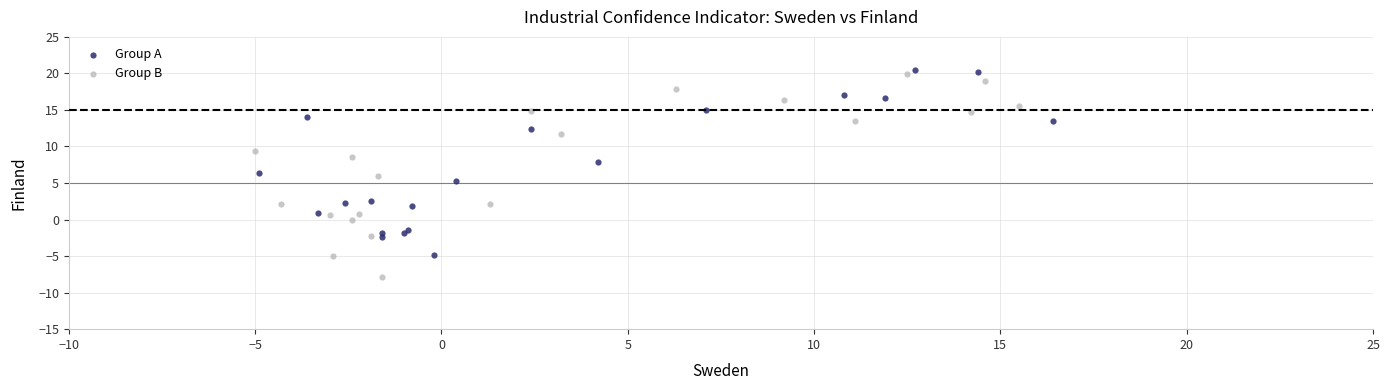

Which series reaches the minimum Y coordinate?

Group B